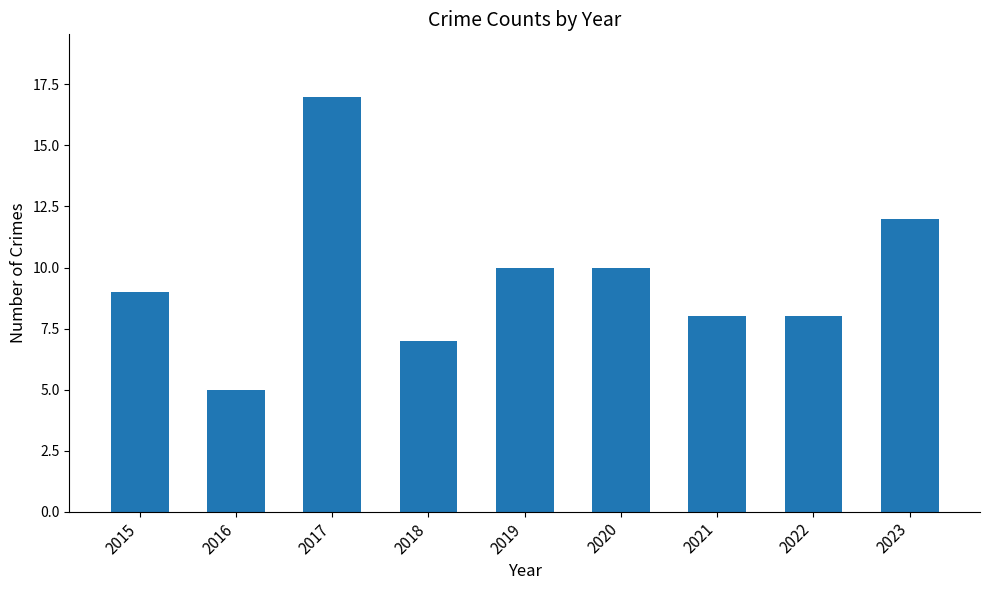

Reading right to left, transcribe all the data shown in this chart.

12	8	8	10	10	7	17	5	9